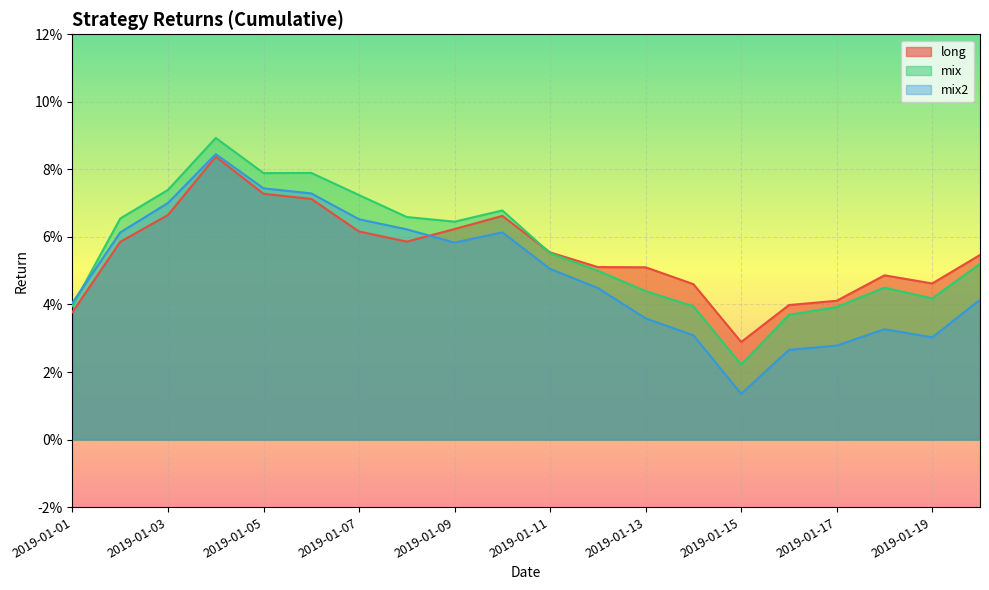

What position from the right is 2019-01-19?

2